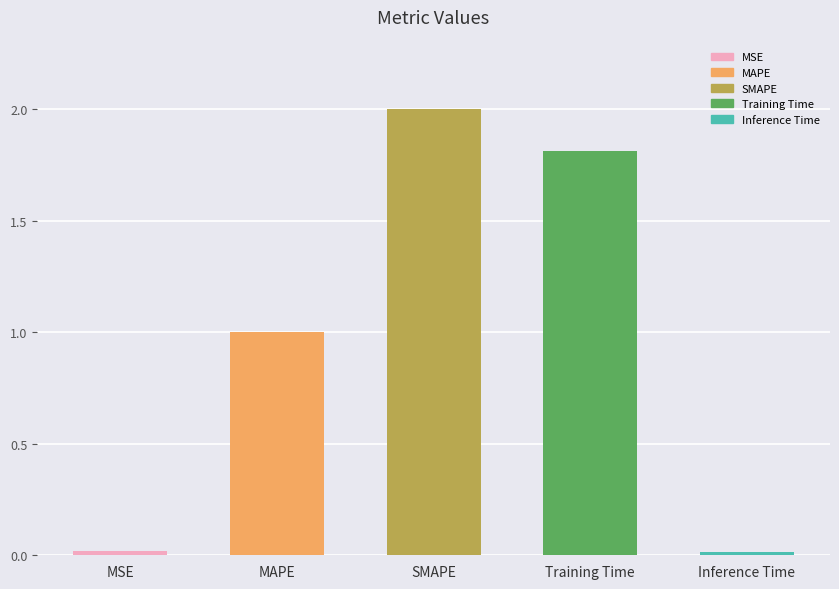

What is the label of the 5th bar from the right?

MSE